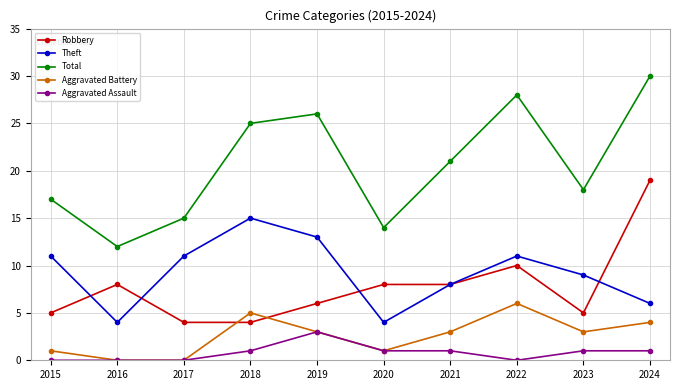

Which series has the largest range (max minus min)?

Total